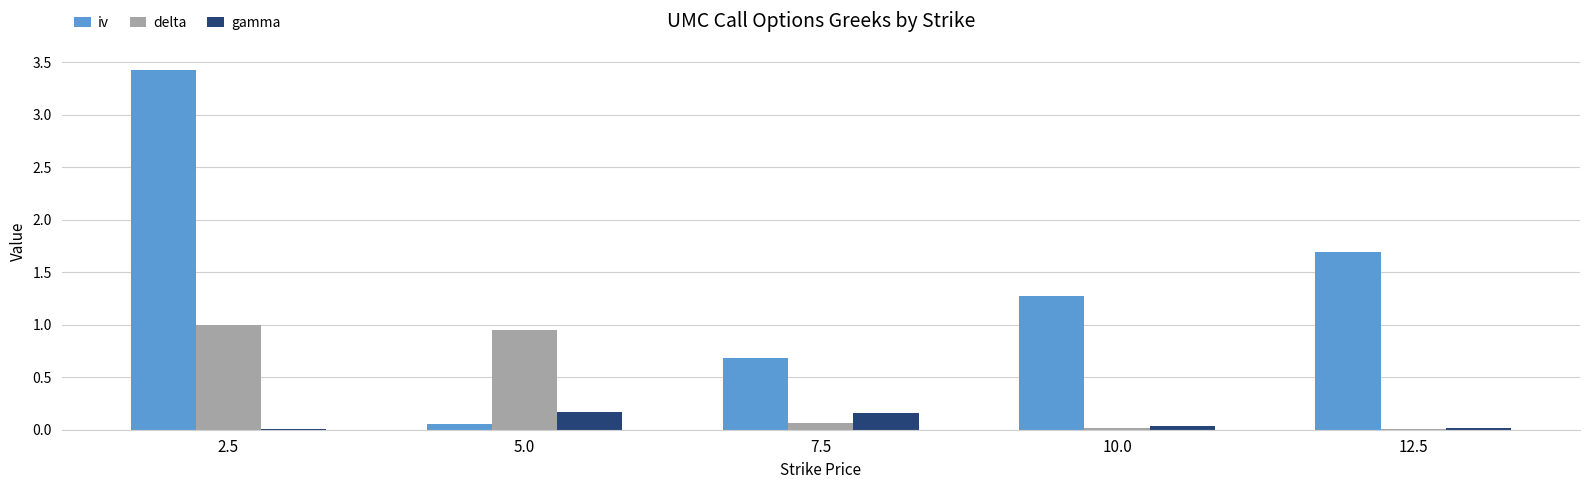

At which category does the chart reach its peak across all series?

2.5